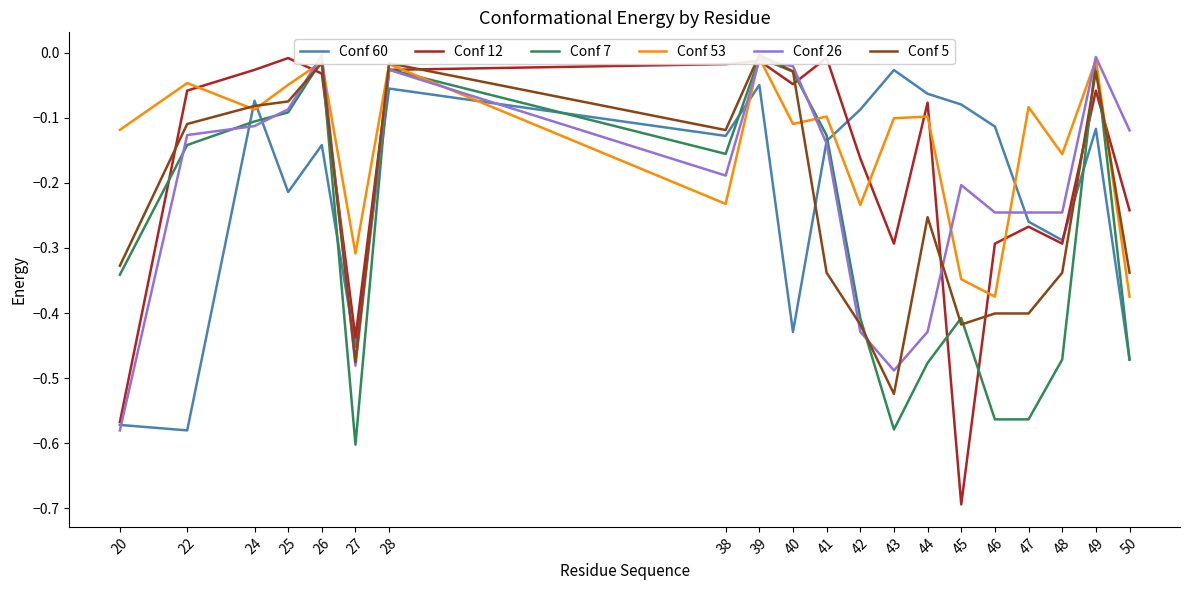

Which category has the highest value in the Conf 53 series?

39